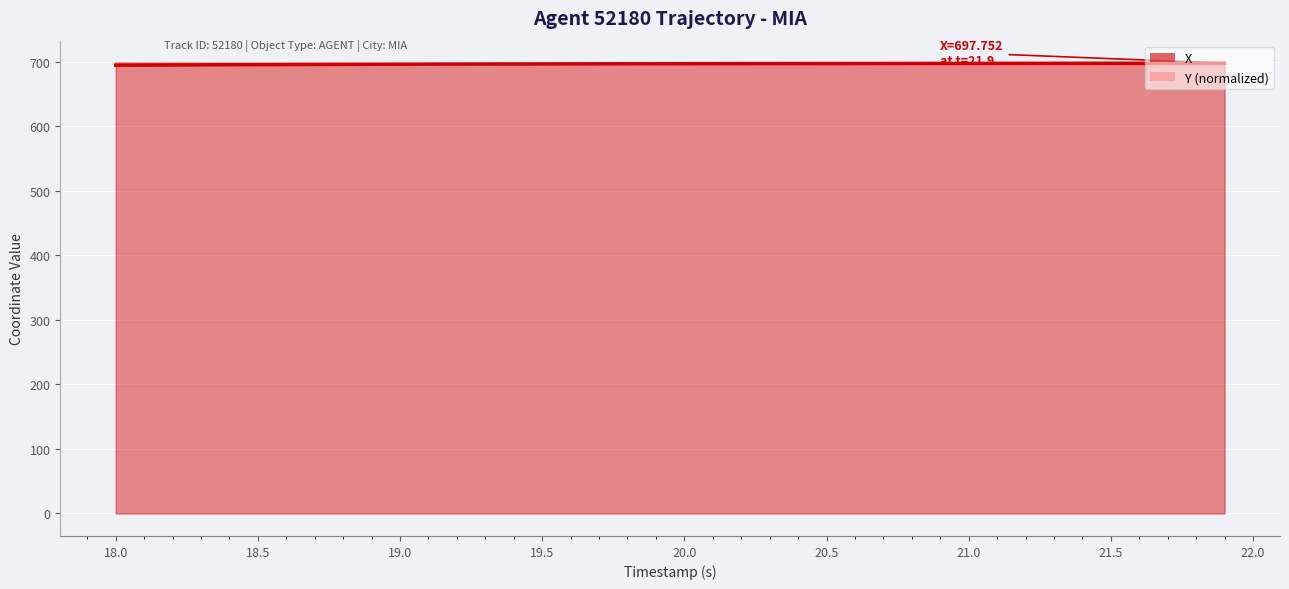

What is the value of the X point at the 30th from the left?

697.4